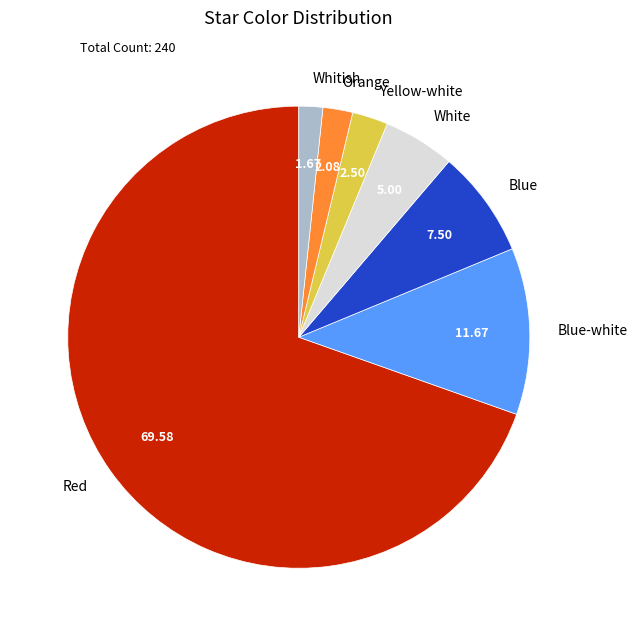

What is the majority slice?

Red